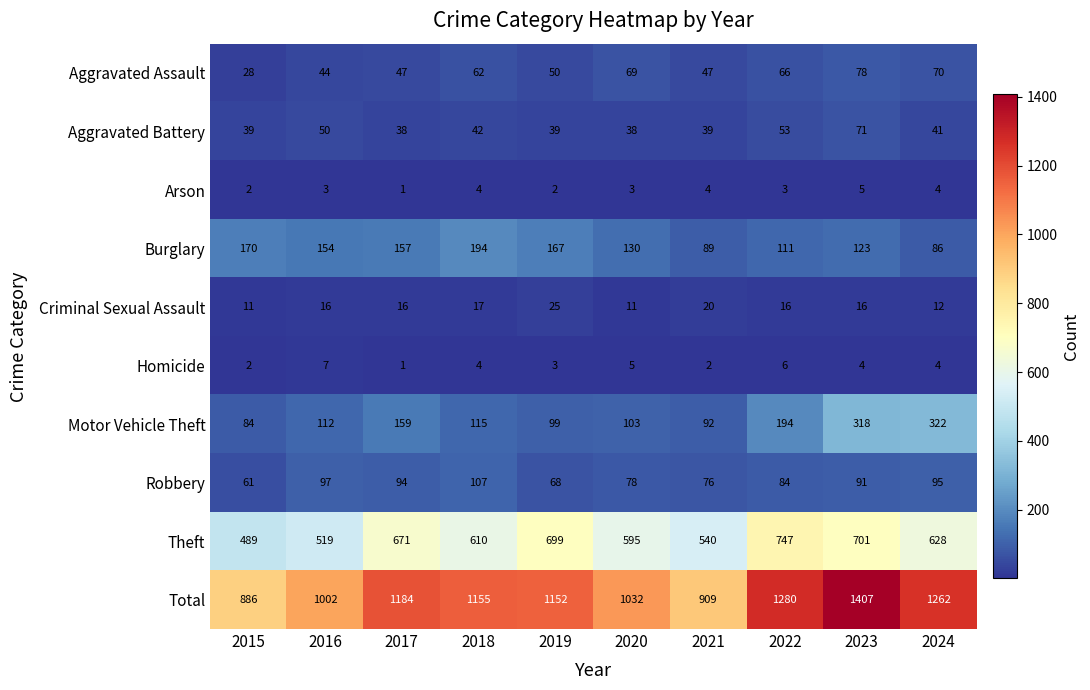

Which series has the largest range (max minus min)?

Total